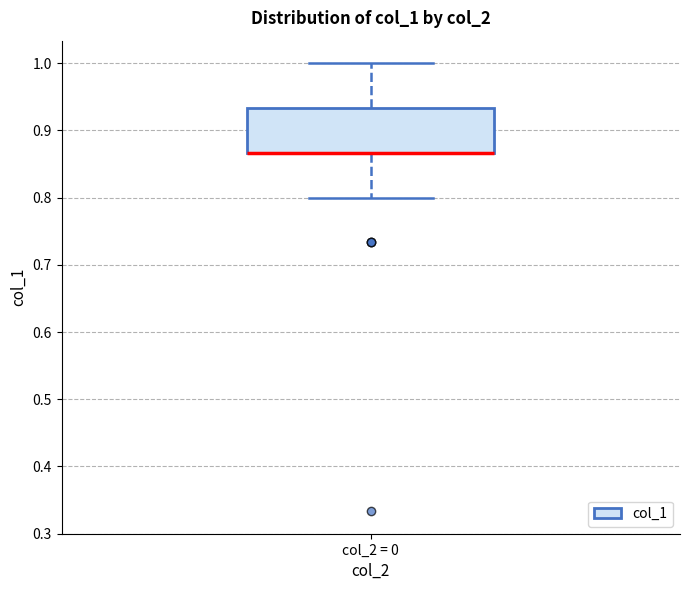

Transcribe this box plot: give where the median line is, the range the box spans, and where the two whiskers end, as read against the y-axis. The values are not printed on the chart, so give them approximately, as read against the axis.

median 0.87 (drawn on the box's lower edge), box 0.87 to 0.93, whiskers 0.80 to 1.00